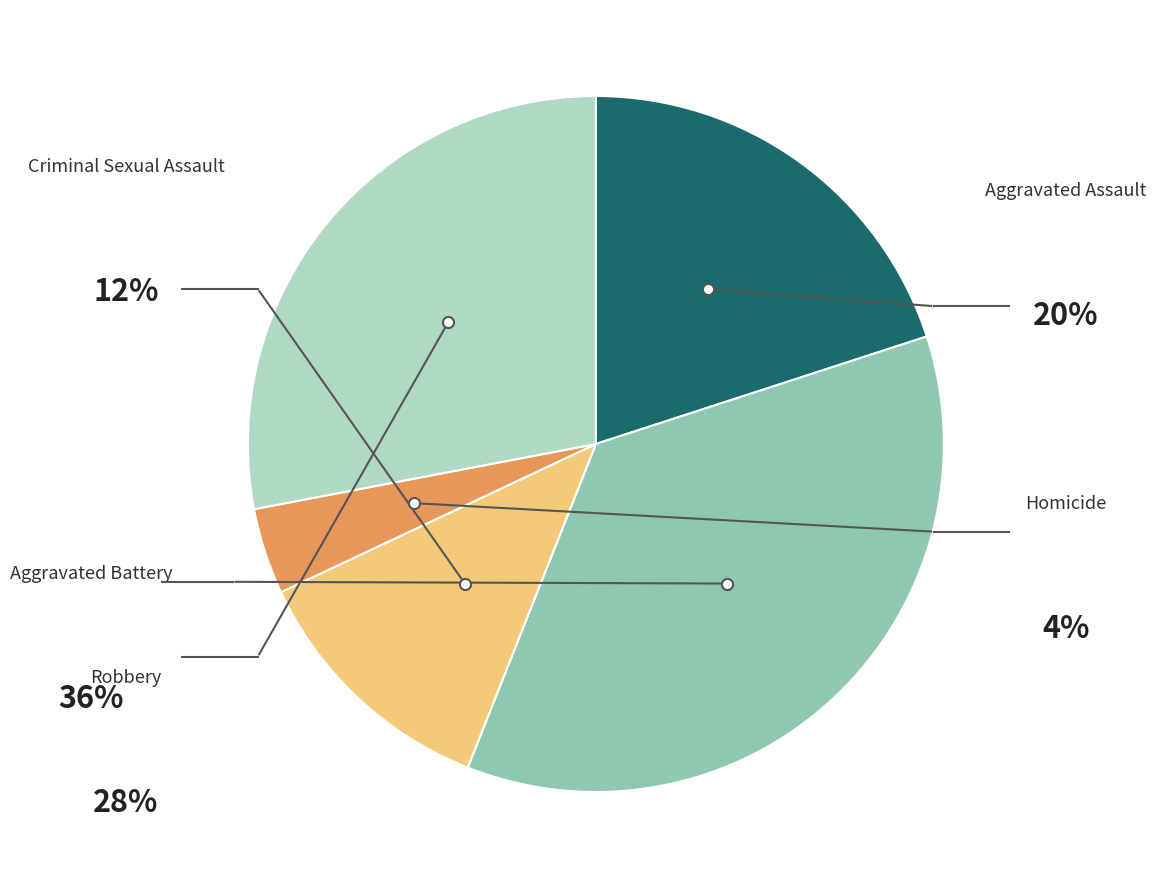

Is there any slice that represents more than half of the pie?

No